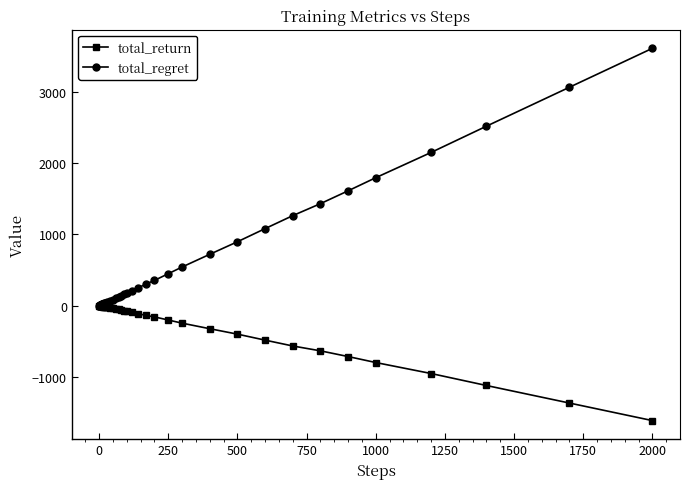

Which series has the largest range (max minus min)?

total_regret